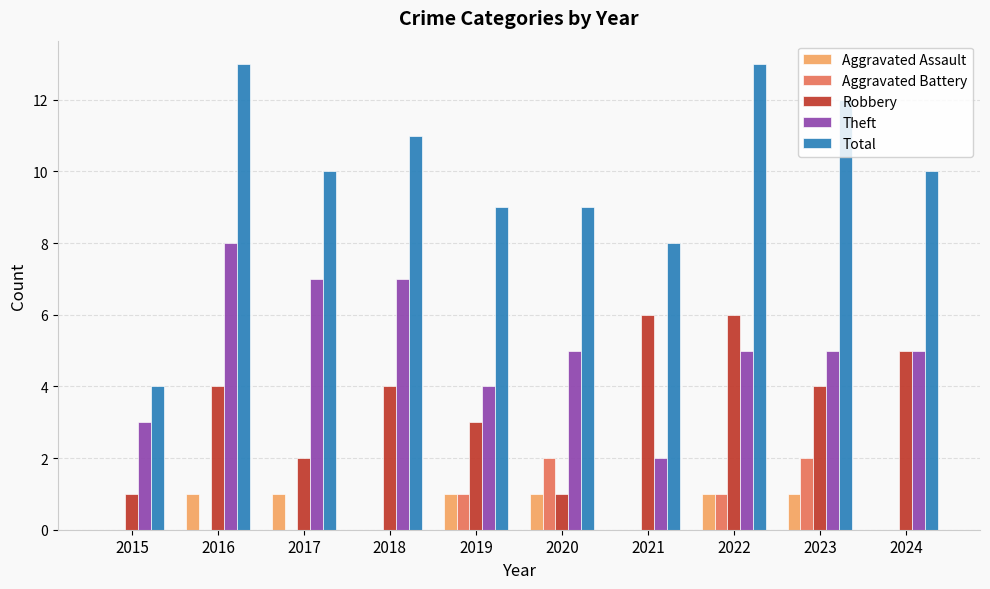

Which series has the largest total across all categories?

Total